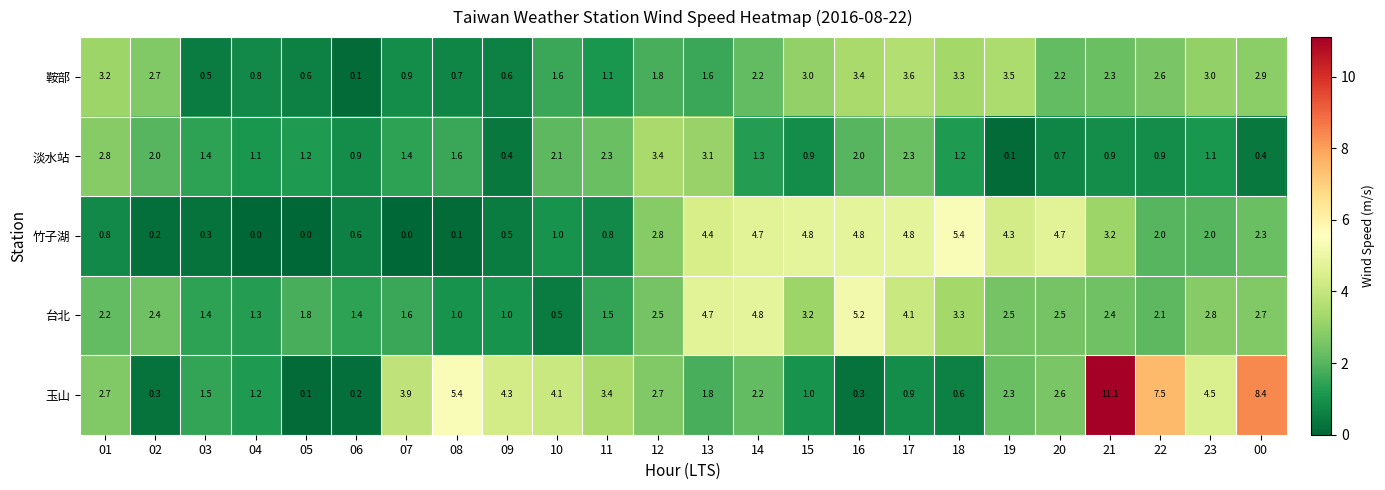

Where is 台北 nearest to the value 2?

22